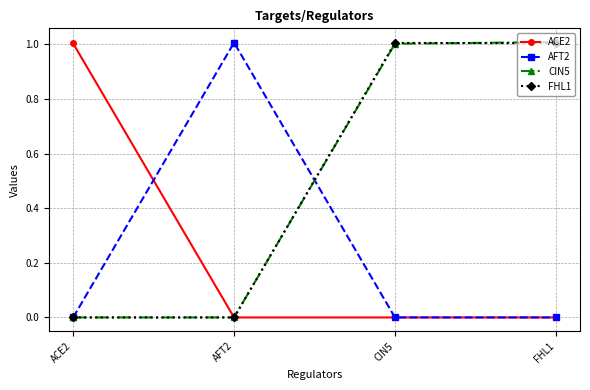

True or false: CIN5 has a value of -0.5 at AFT2.

False